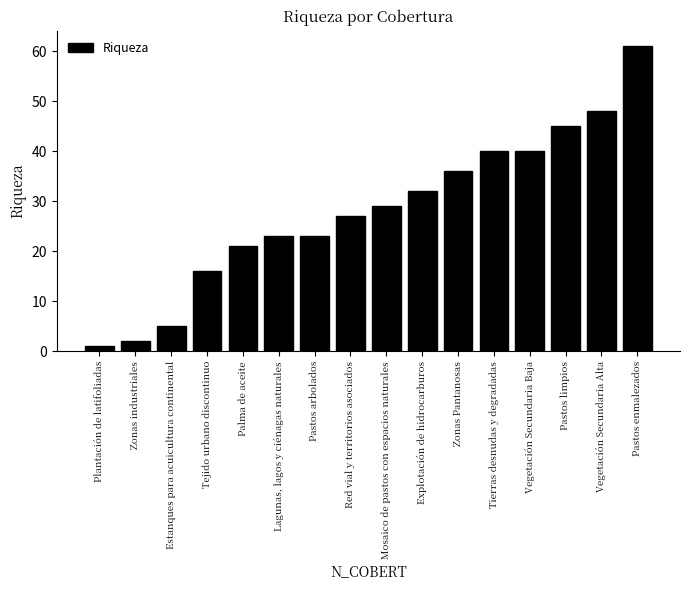

What is the sum of the values at Estanques para acuicultura continental and Pastos enmalezados?

66